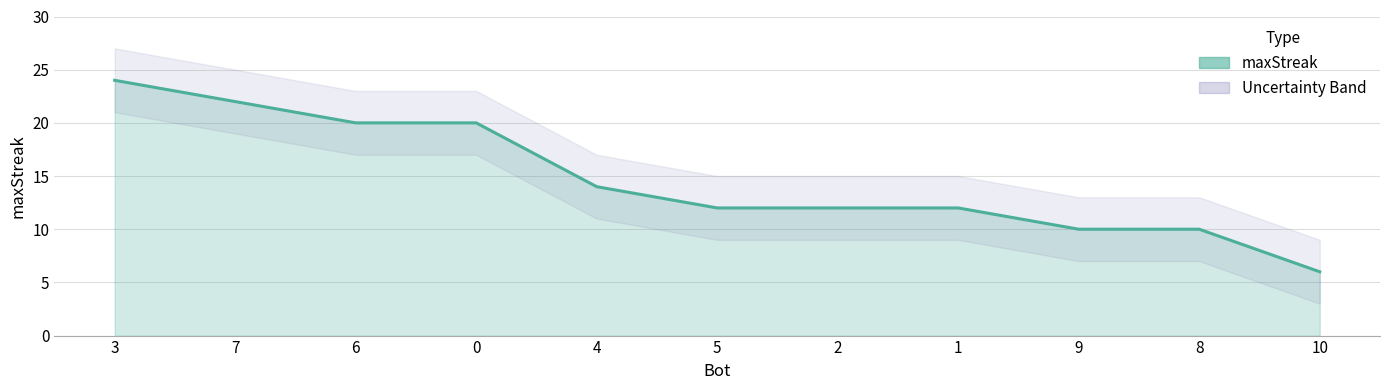

True or false: there are more than 2 points higher than both neighbors.

False